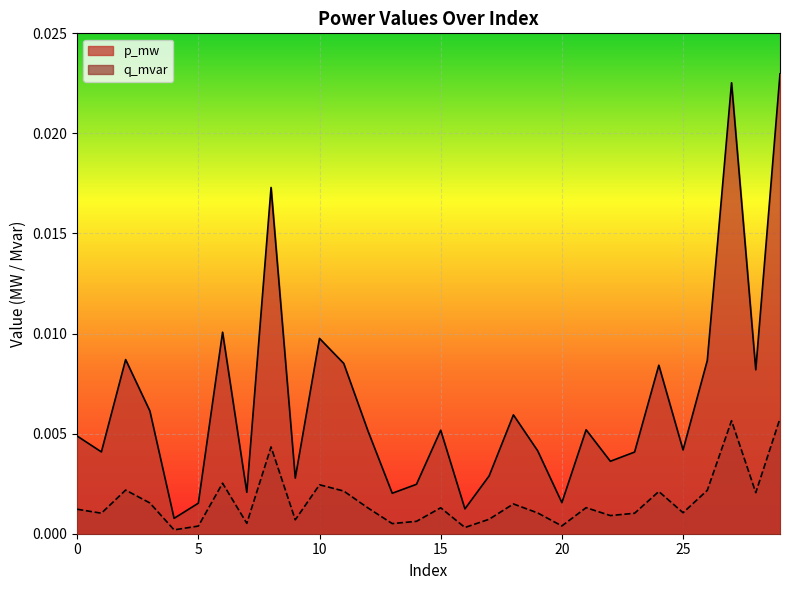

True or false: q_mvar and p_mw intersect in this chart.

False